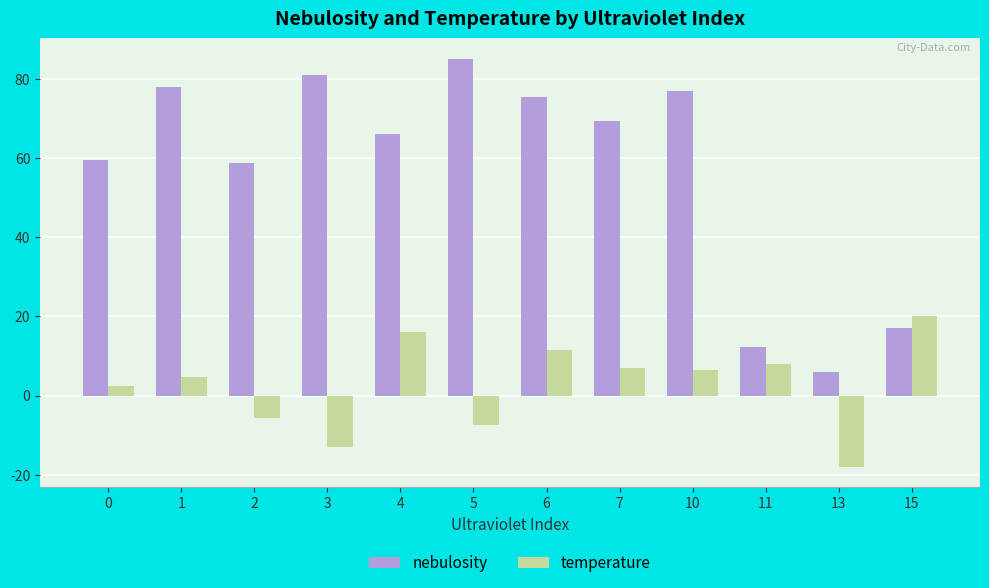

How many groups of bars are there?

12